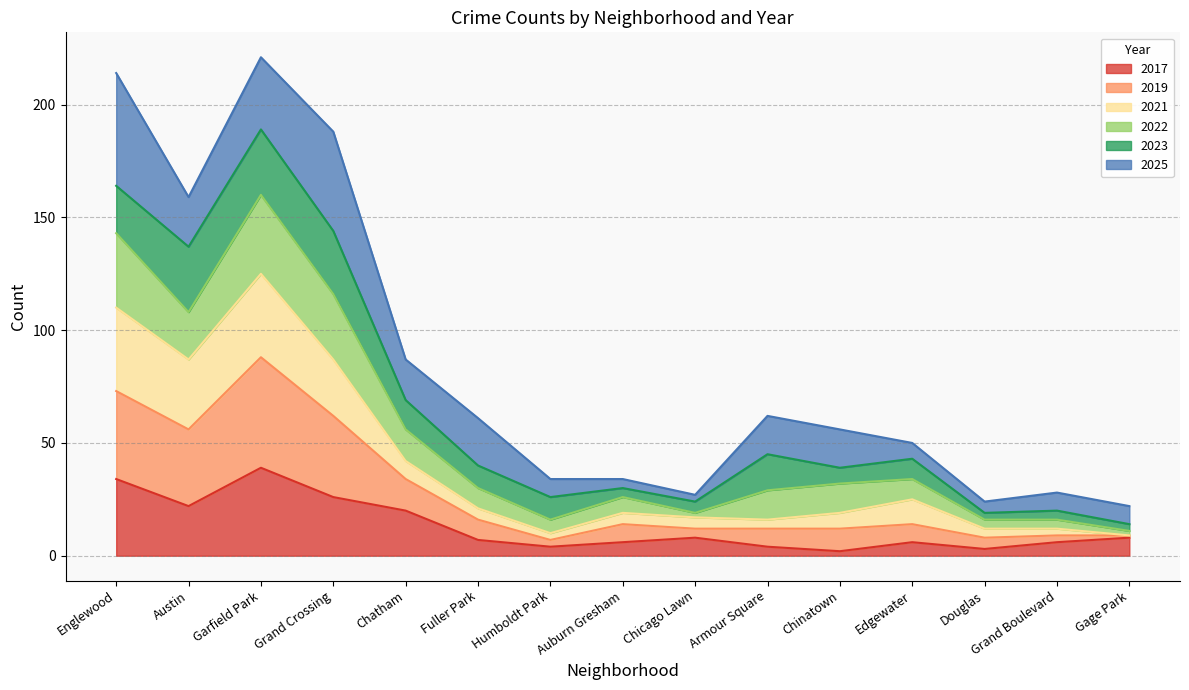

What is the total value across all series at Englewood?

214